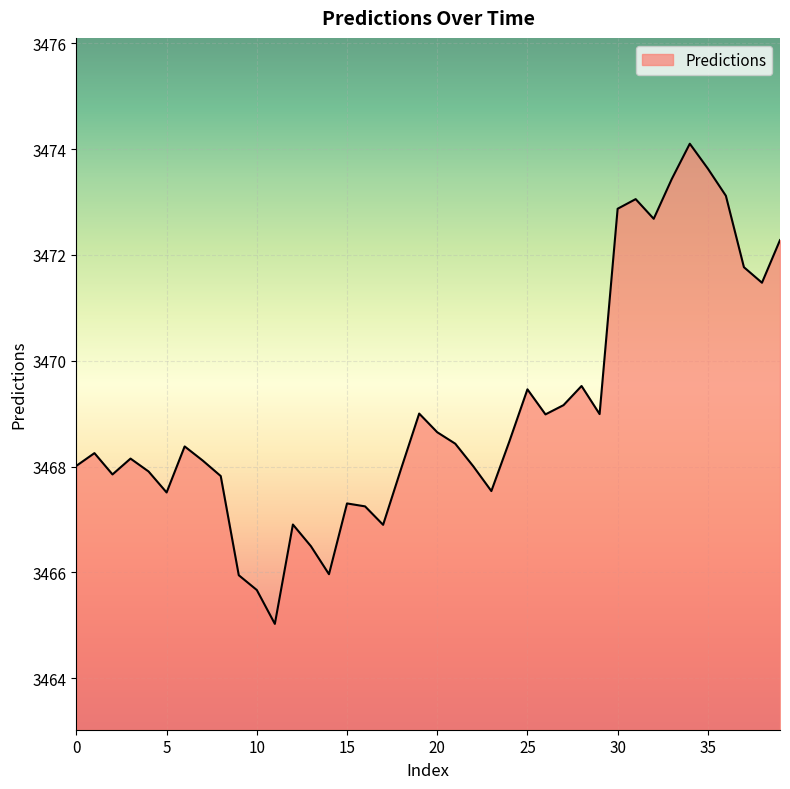

What is the maximum value shown in the chart?

3474.1